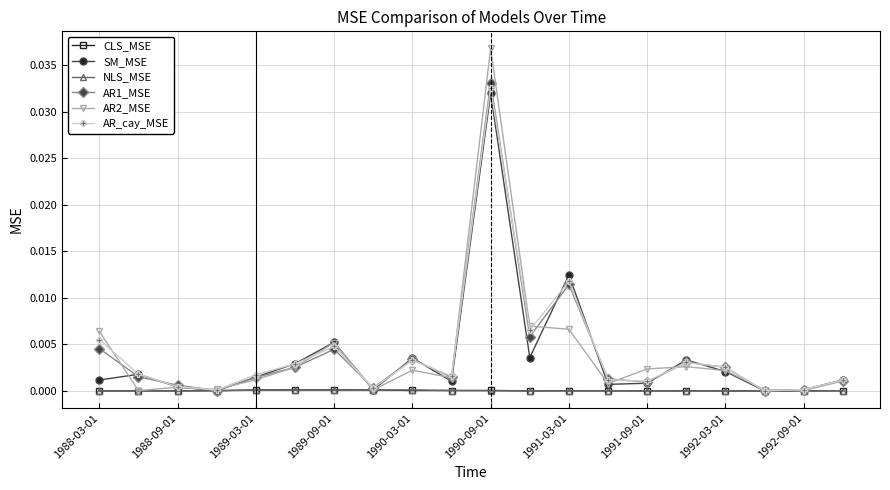

In AR_cay_MSE, how many points are lower than both neighbors (excluding endpoints)?

6